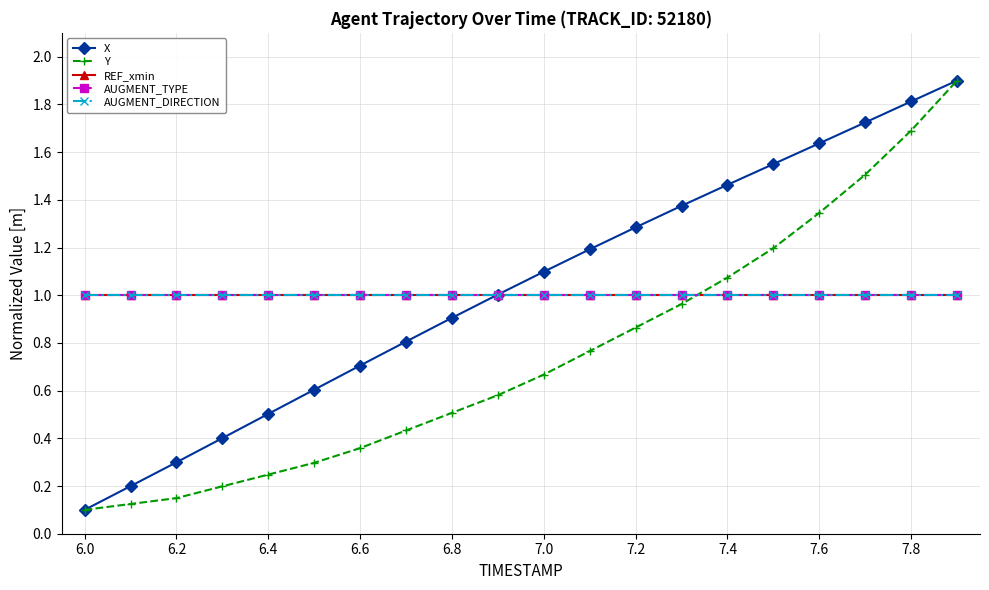

At which label is AUGMENT_DIRECTION closest to 1?

6.0